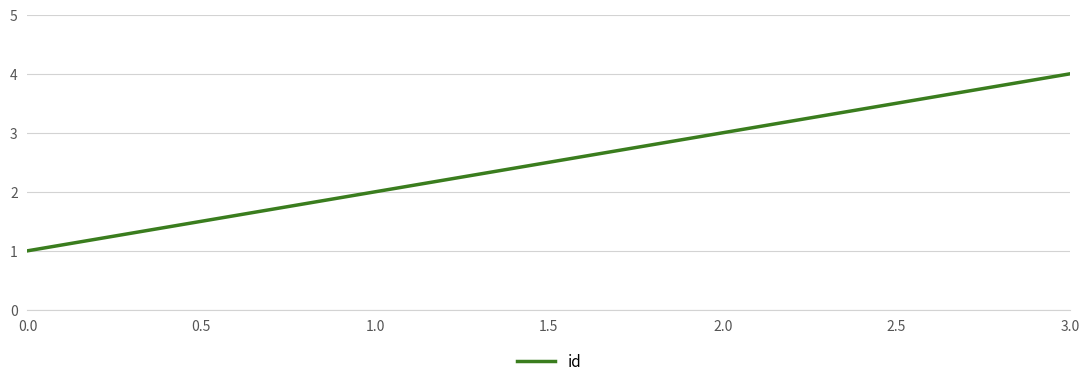

What is the sum of all values?

10